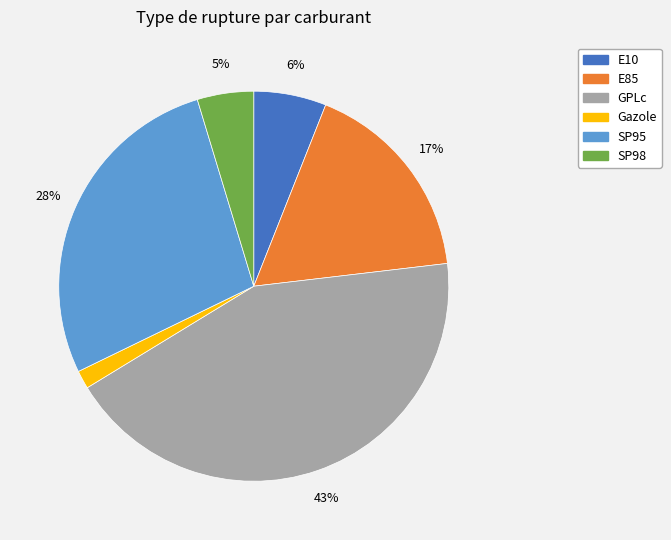

The SP95 slice represents 38% of the pie. True or false?

False